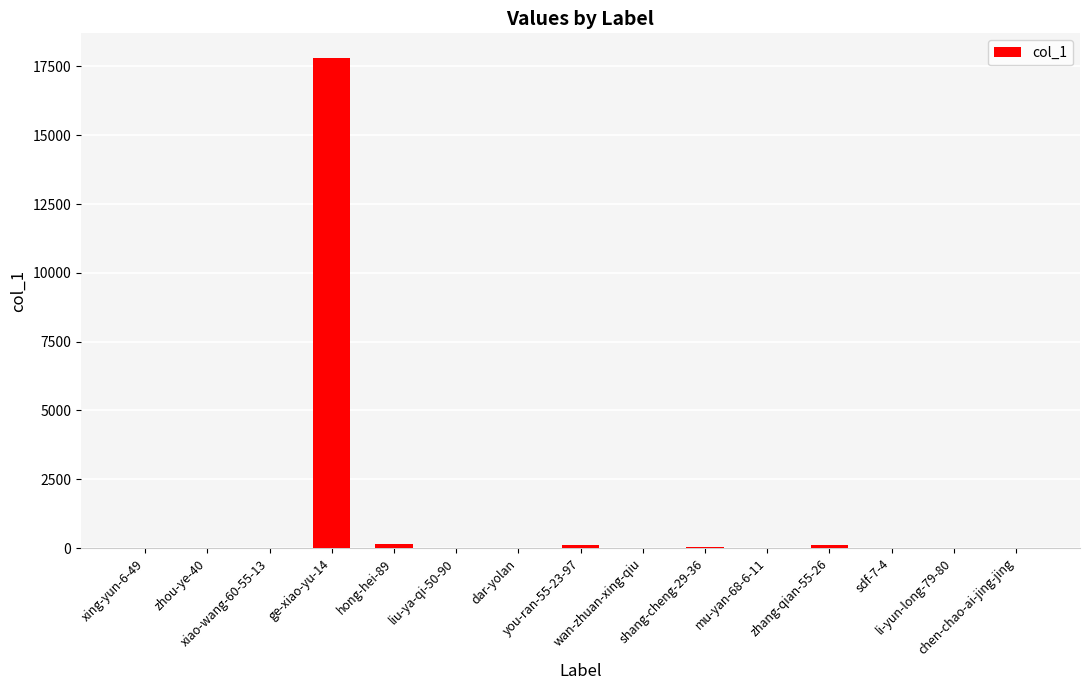

What is the greatest value displayed?

17814